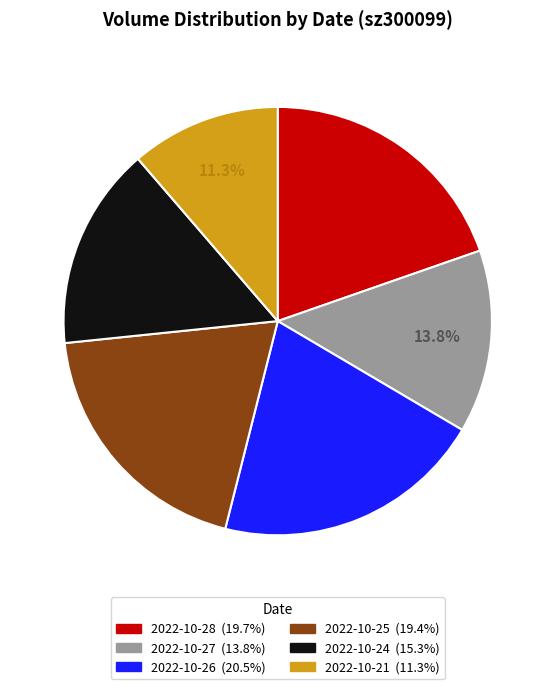

How many segments does this pie chart have?

6